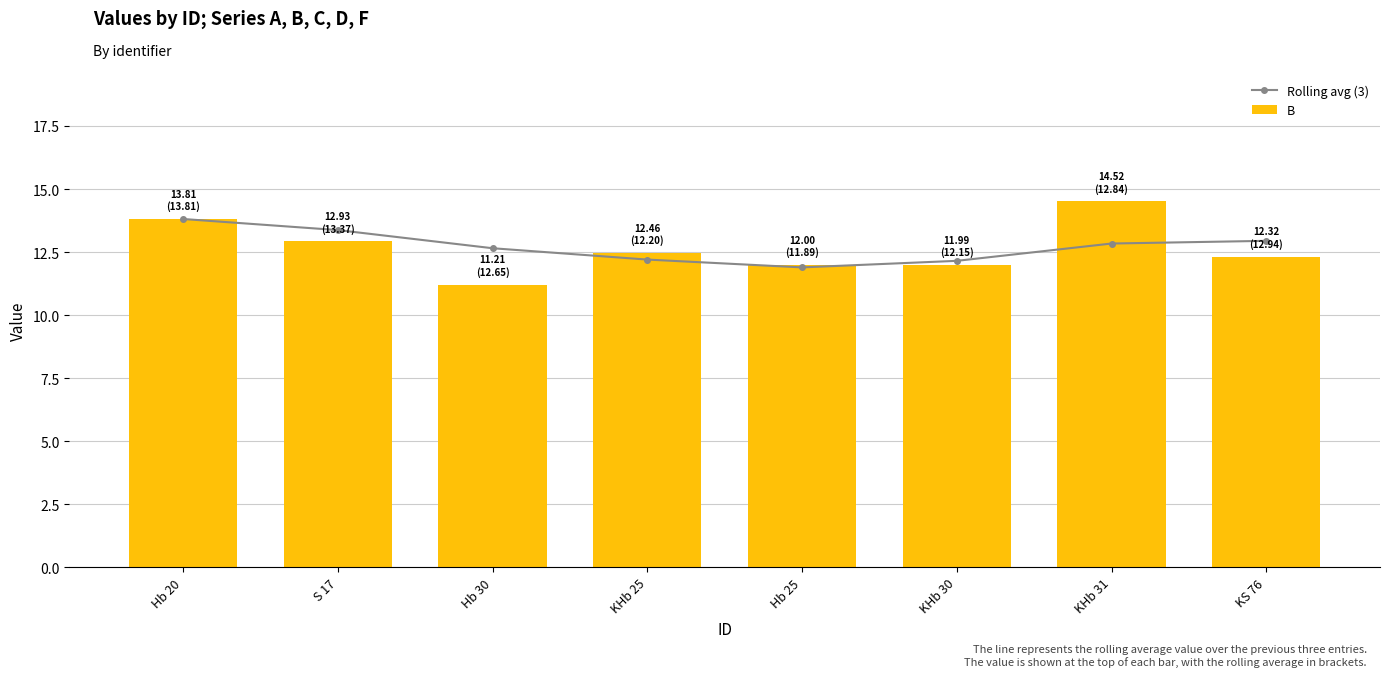

Which category has the lowest value across all series?

Hb 30